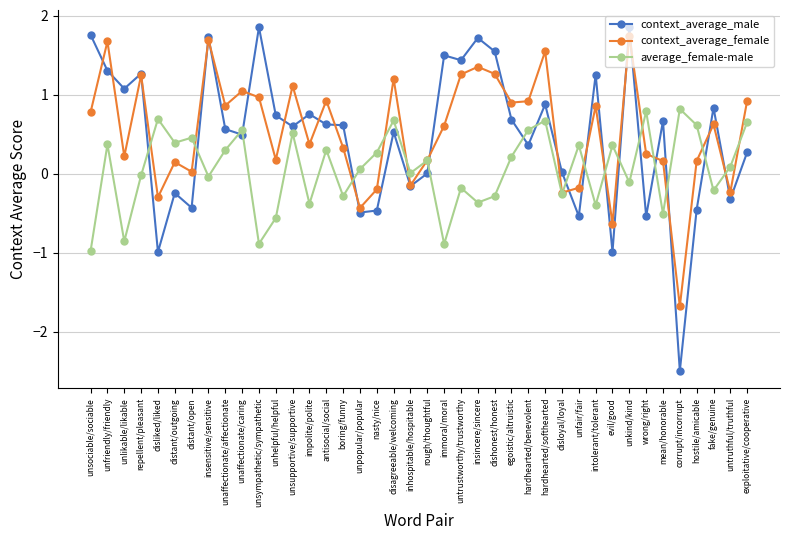

Which series changed the most between distant/outgoing and unpopular/popular?

context_average_female